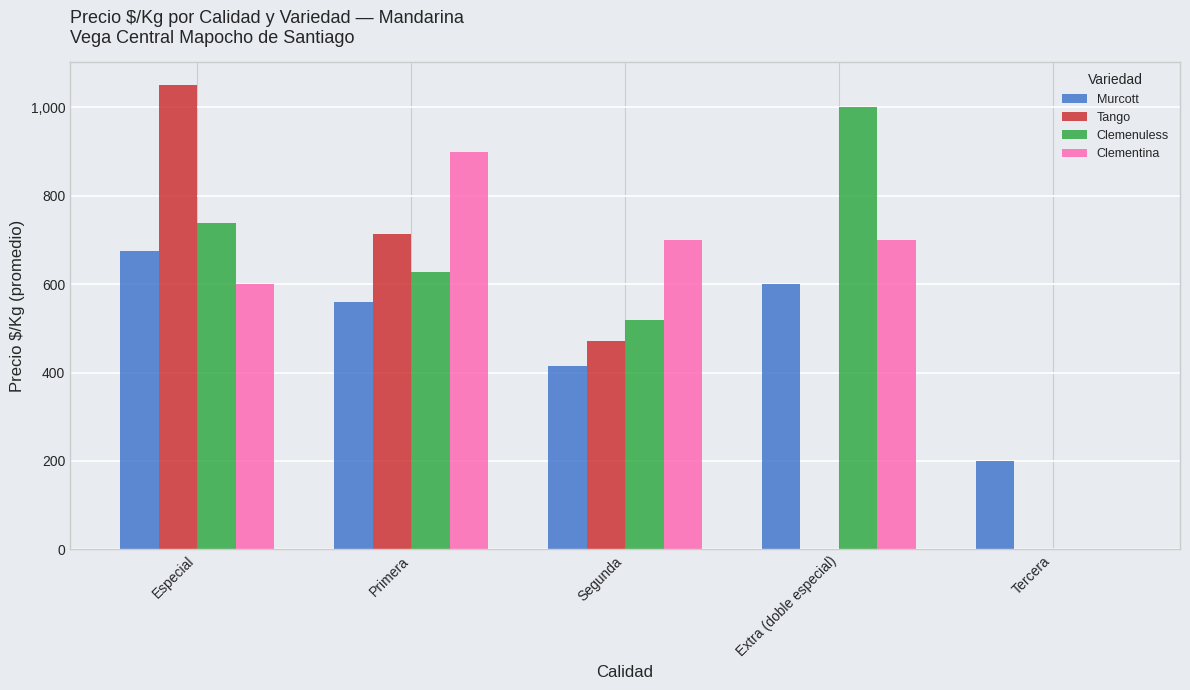

At which label does Clementina reach its peak?

Primera